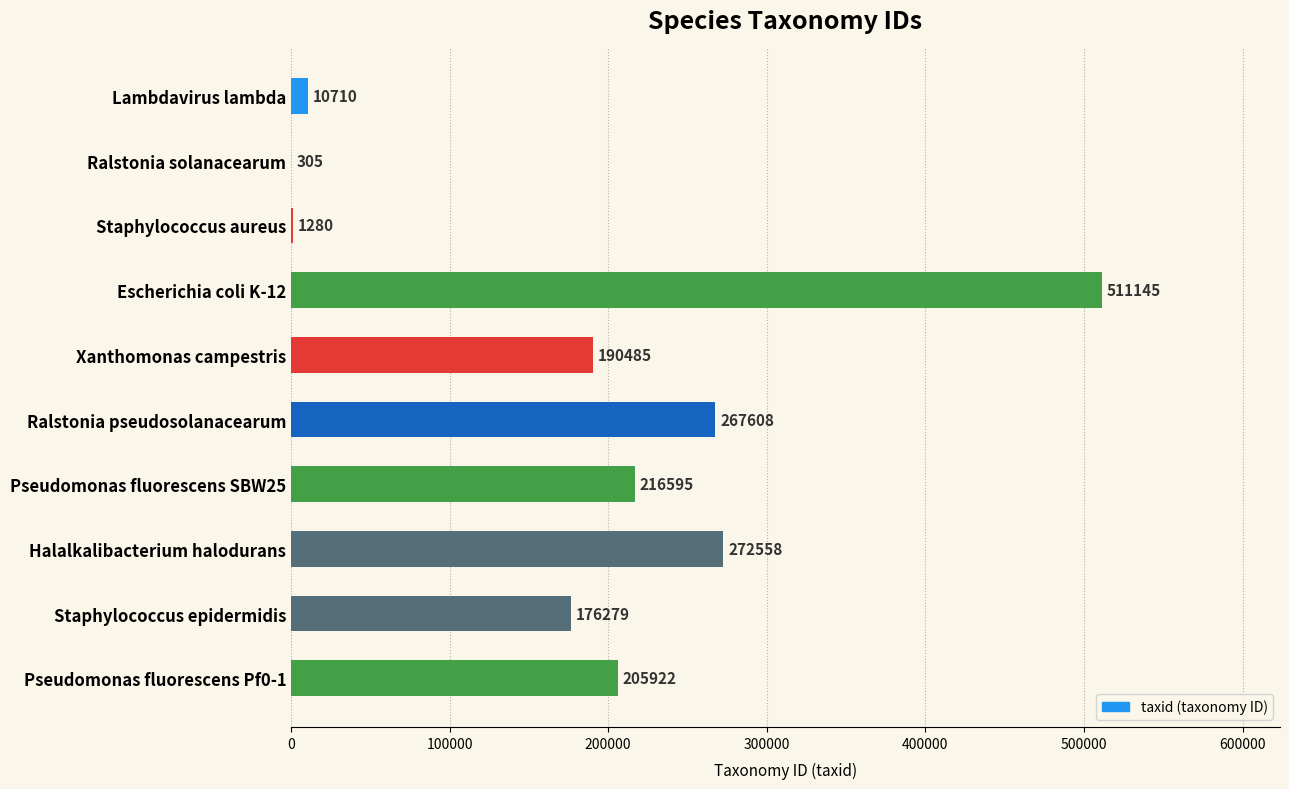

Reading bottom to top, what are all the values shown in this chart?

Pseudomonas fluorescens Pf0-1=205922	Staphylococcus epidermidis=176279	Halalkalibacterium halodurans=272558	Pseudomonas fluorescens SBW25=216595	Ralstonia pseudosolanacearum=267608	Xanthomonas campestris=190485	Escherichia coli K-12=511145	Staphylococcus aureus=1280	Ralstonia solanacearum=305	Lambdavirus lambda=10710